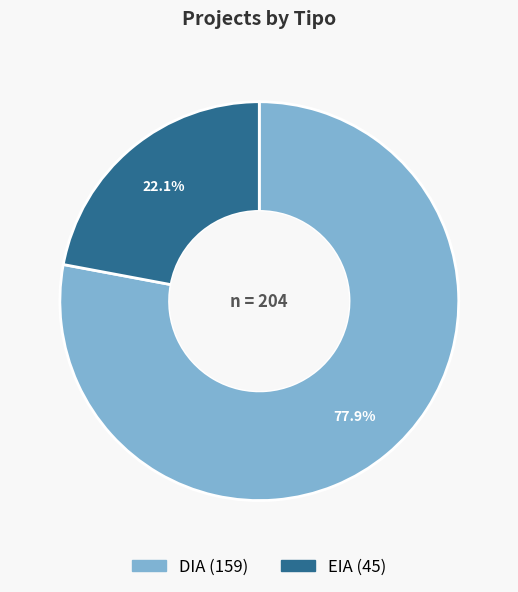

Which slice is the smallest?

EIA